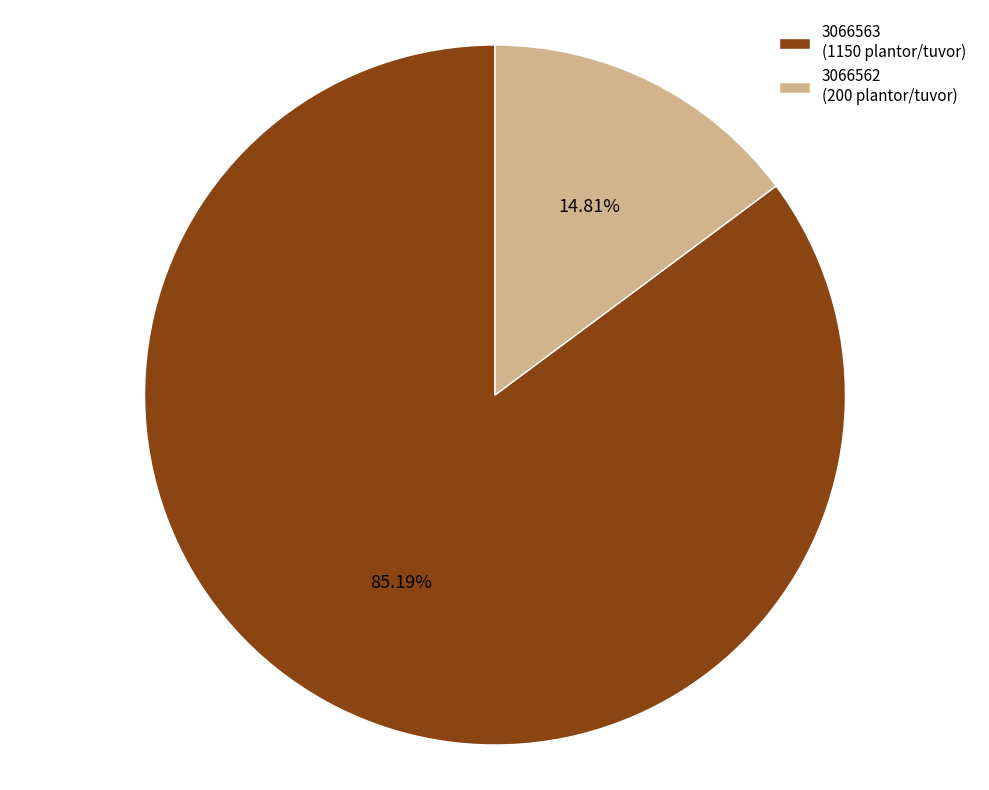

Which category accounts for the majority?

3066563 (1150 plantor/tuvor)